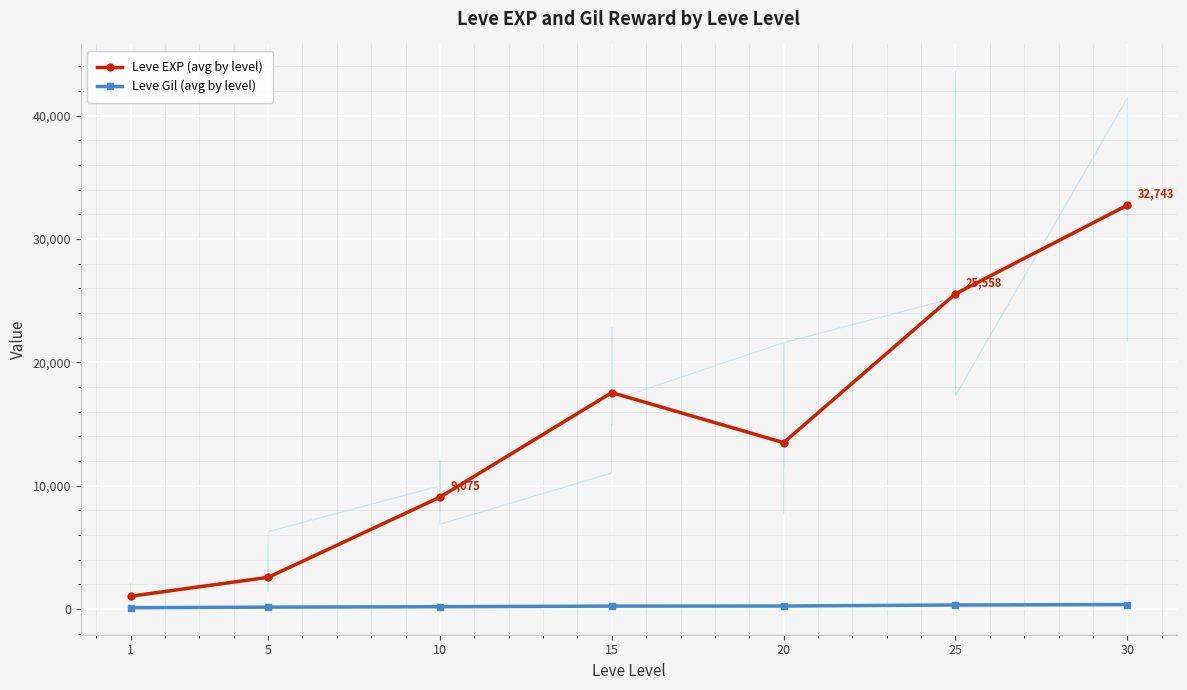

Rank the series at 5 from lowest to highest value.

Leve Gil (avg by level), Leve EXP (avg by level)